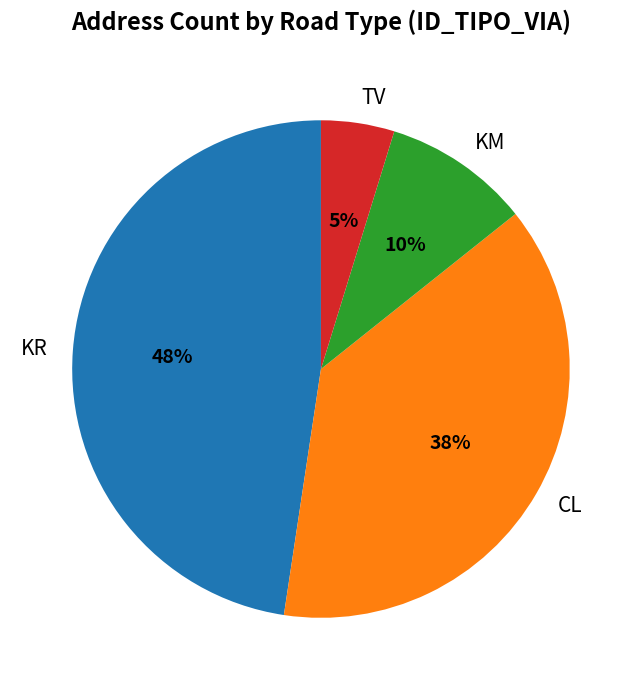

Does TV represent more than half of the total?

No